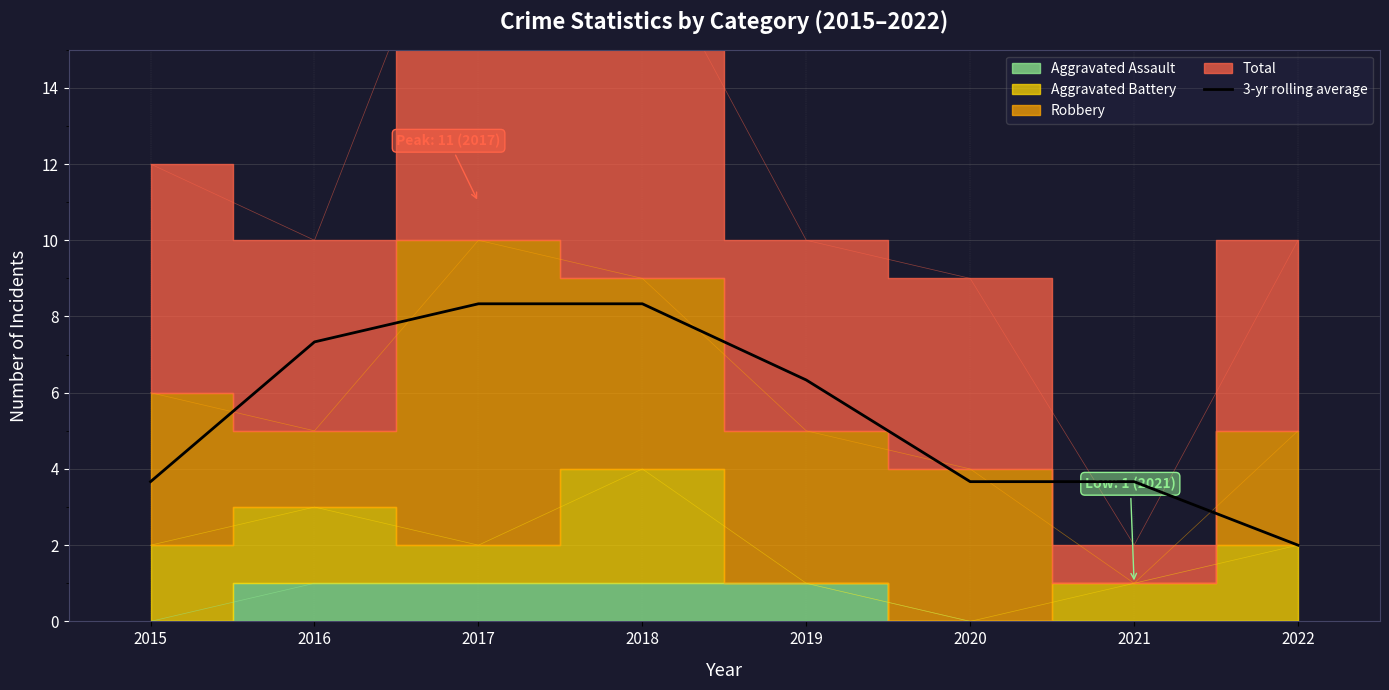

How many lines are shown in the chart?

1